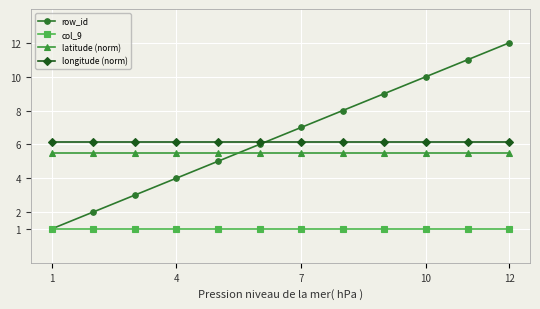

Does the chart have visible grid lines?

Yes